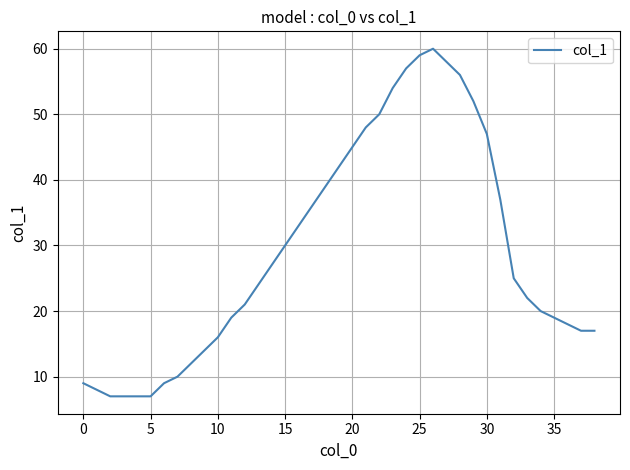

What is the smallest value displayed?

7